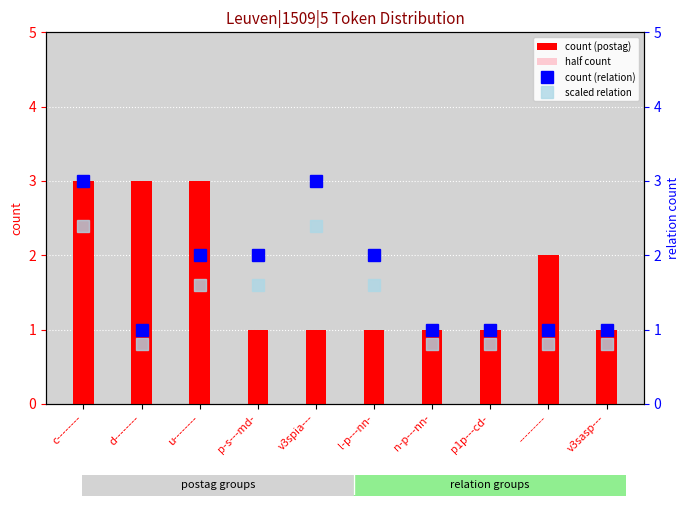

Count the count (postag) values in the range 1 to 3.

10